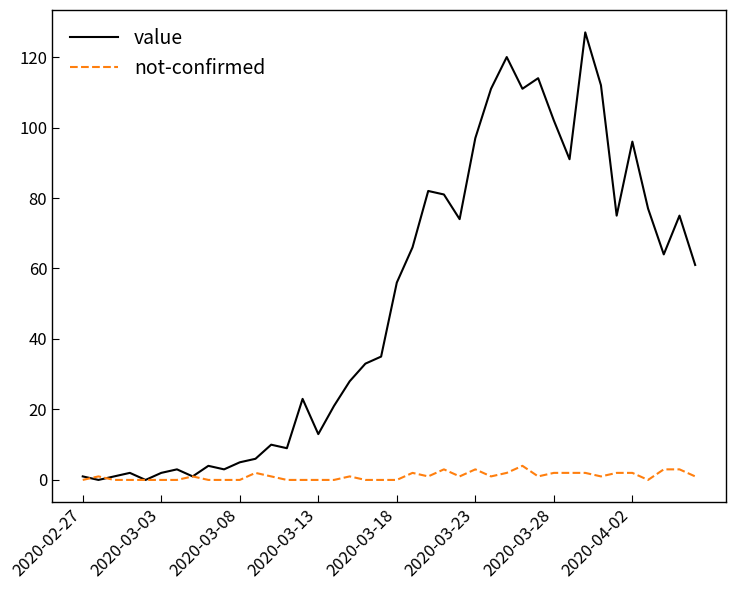

Which series has the largest total across all categories?

value